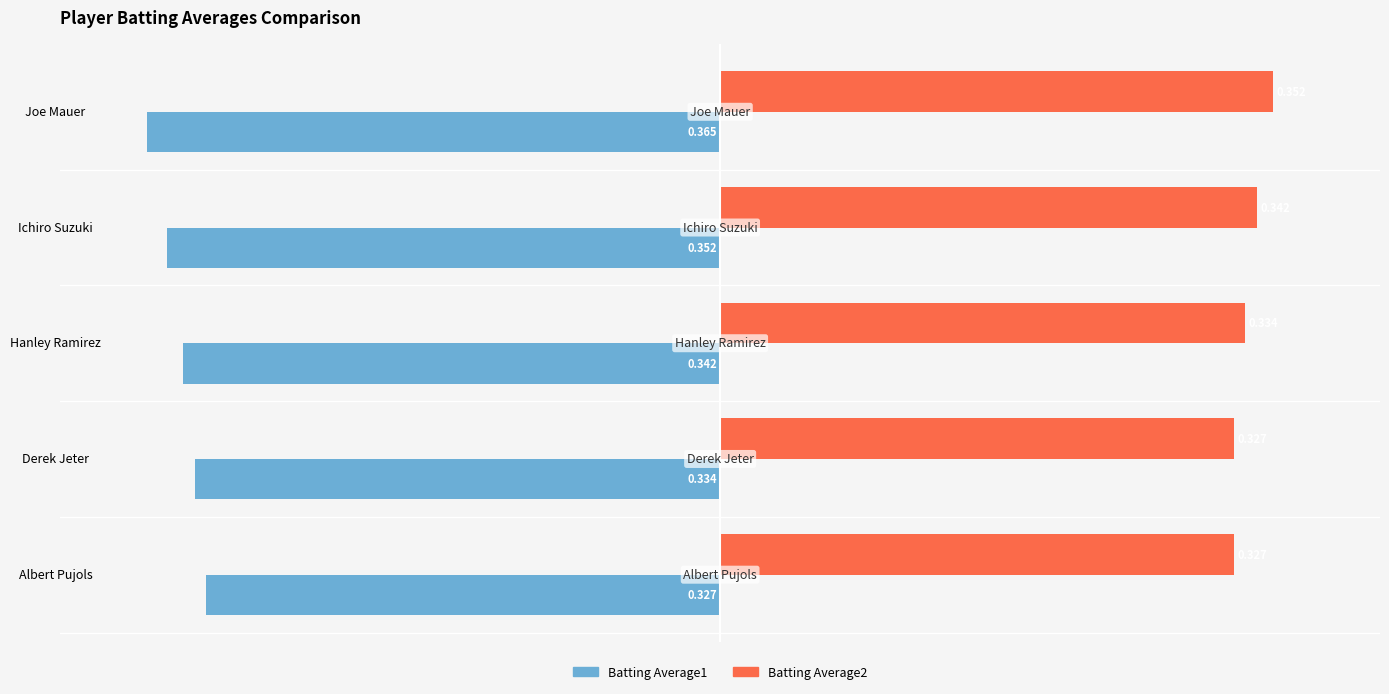

Which series has the largest range (max minus min)?

Batting Average1